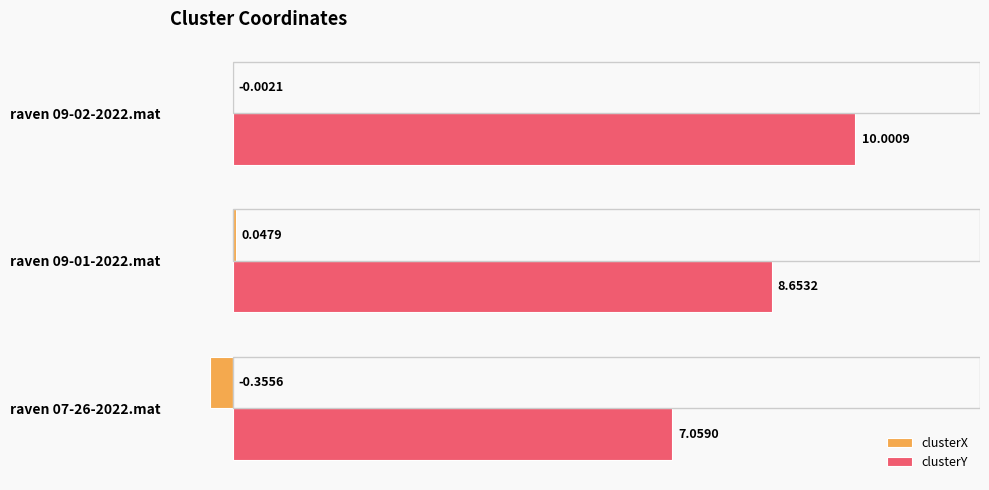

What is the sum of all clusterY values?

25.7